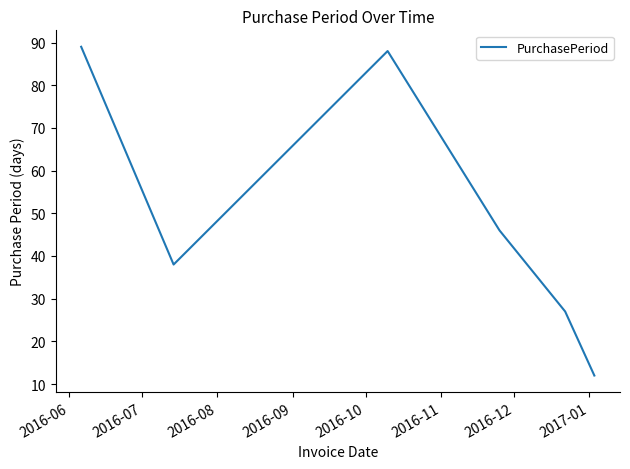

What is the difference between the second highest and second lowest values?

61